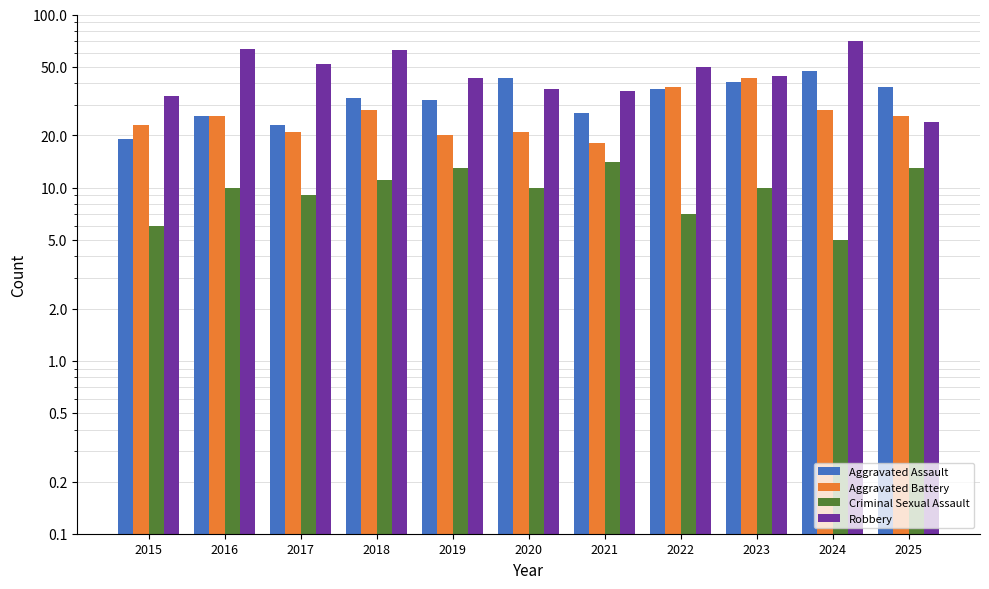

Reading left to right, what are all the values shown in this chart?

Aggravated Assault: 2015=19	2016=26	2017=23	2018=33	2019=32	2020=43	2021=27	2022=37	2023=41	2024=47	2025=38
Aggravated Battery: 2015=23	2016=26	2017=21	2018=28	2019=20	2020=21	2021=18	2022=38	2023=43	2024=28	2025=26
Criminal Sexual Assault: 2015=6	2016=10	2017=9	2018=11	2019=13	2020=10	2021=14	2022=7	2023=10	2024=5	2025=13
Robbery: 2015=34	2016=63	2017=52	2018=62	2019=43	2020=37	2021=36	2022=50	2023=44	2024=70	2025=24